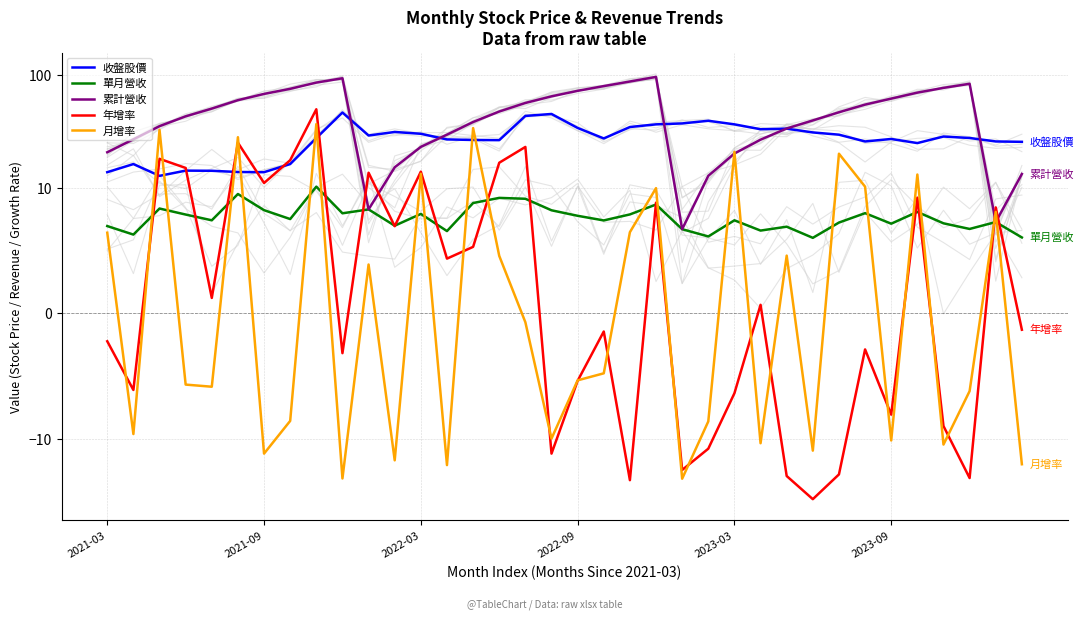

At which category is the sum across all series the highest?

8